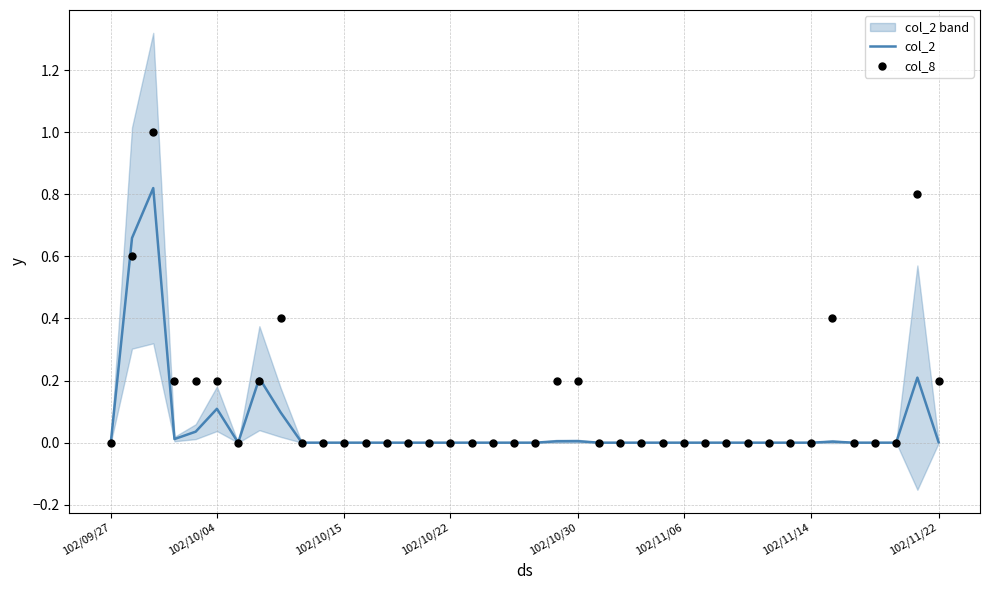

Which series has the widest spread of Y values?

col_8